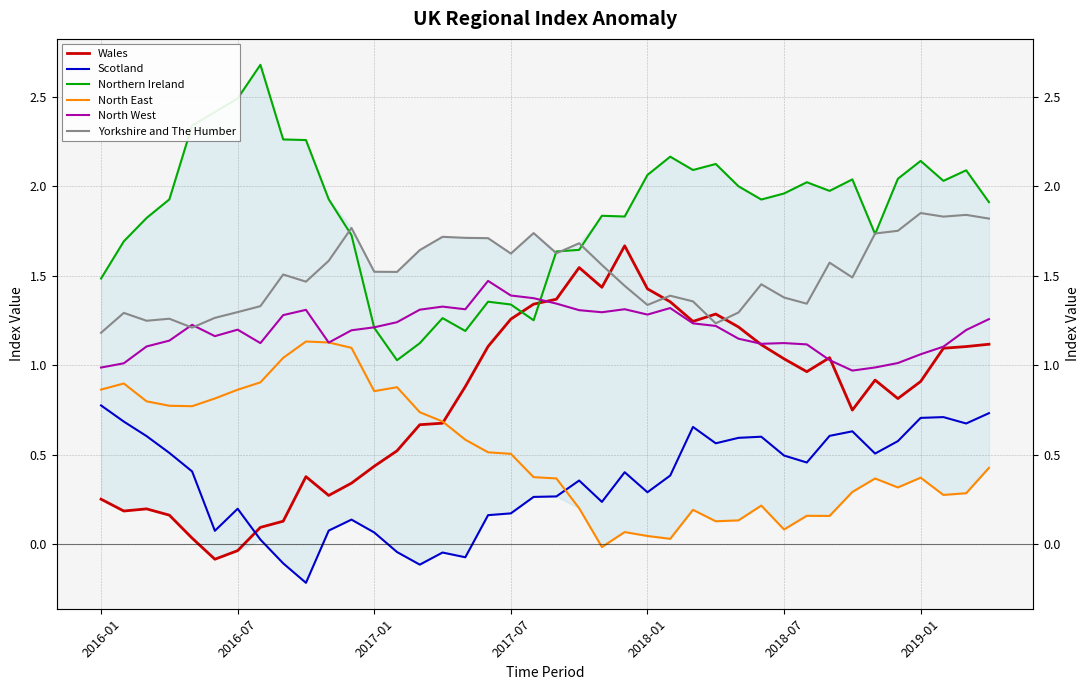

How many series are shown in this chart?

6